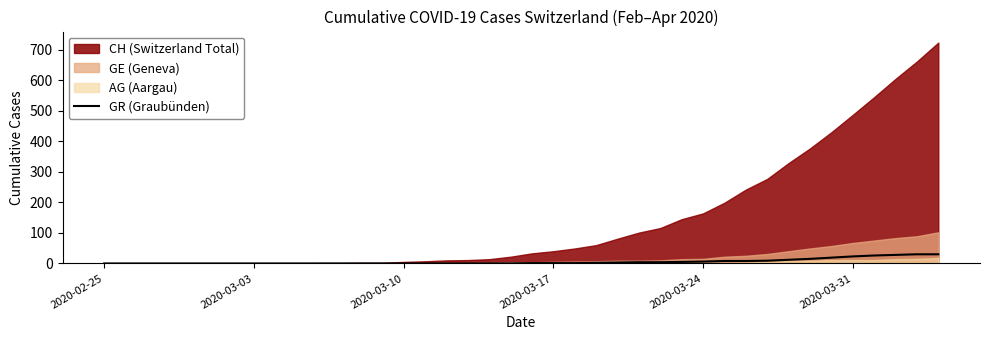

What is the highest value of the GR (Graubünden) series?

30